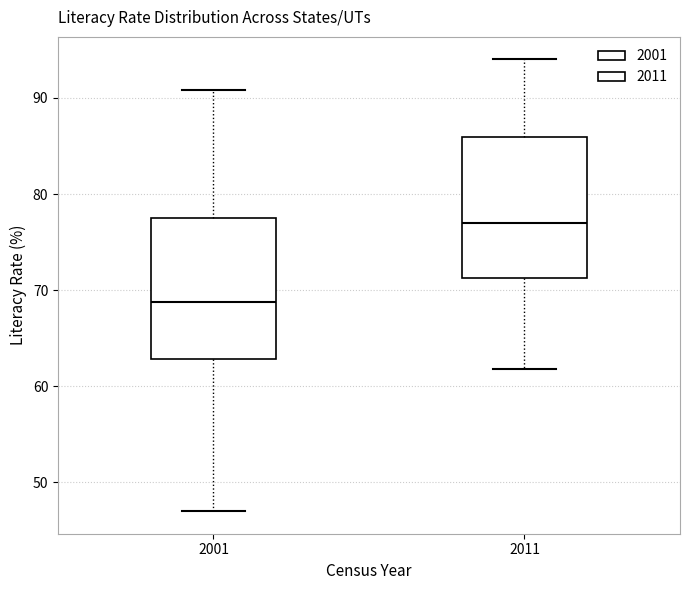

Where does the upper whisker of the box at x = 2001 end on the y-axis? The values are not printed on the chart, so give them approximately, as read against the axis.

91